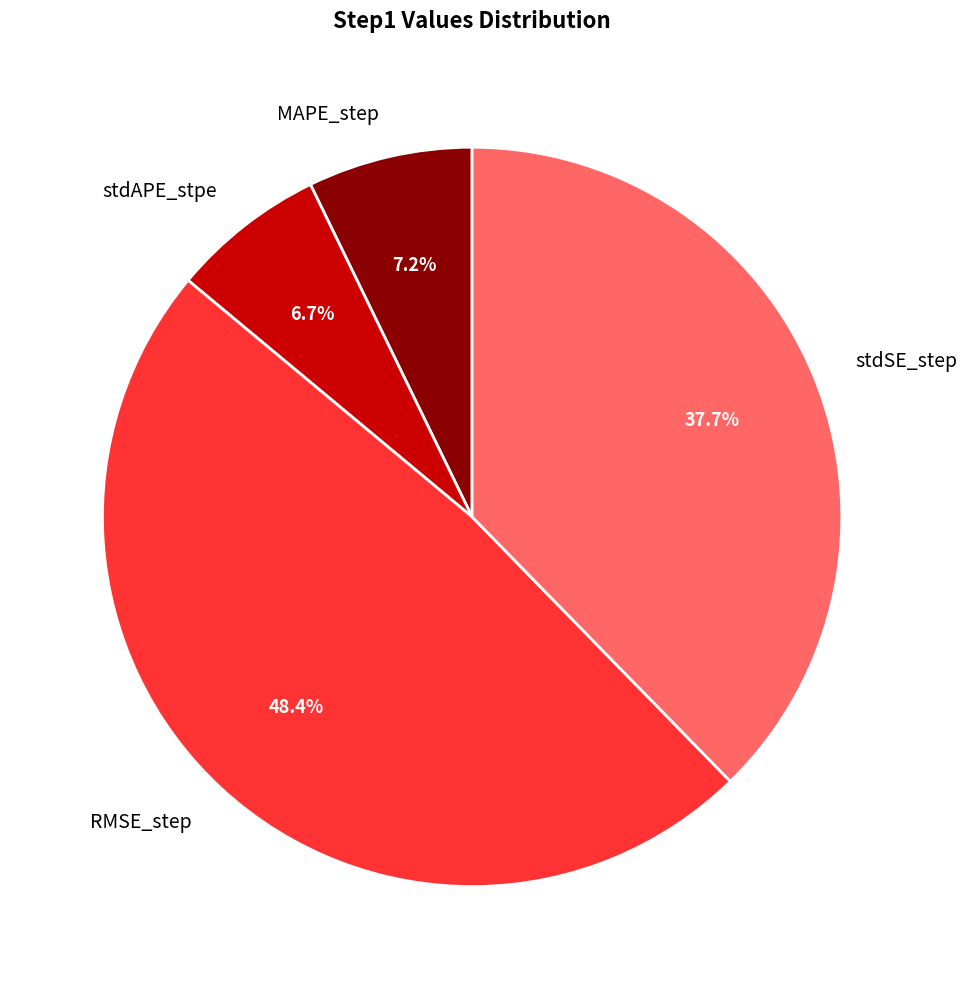

Does MAPE_step account for over 50% of the chart?

No